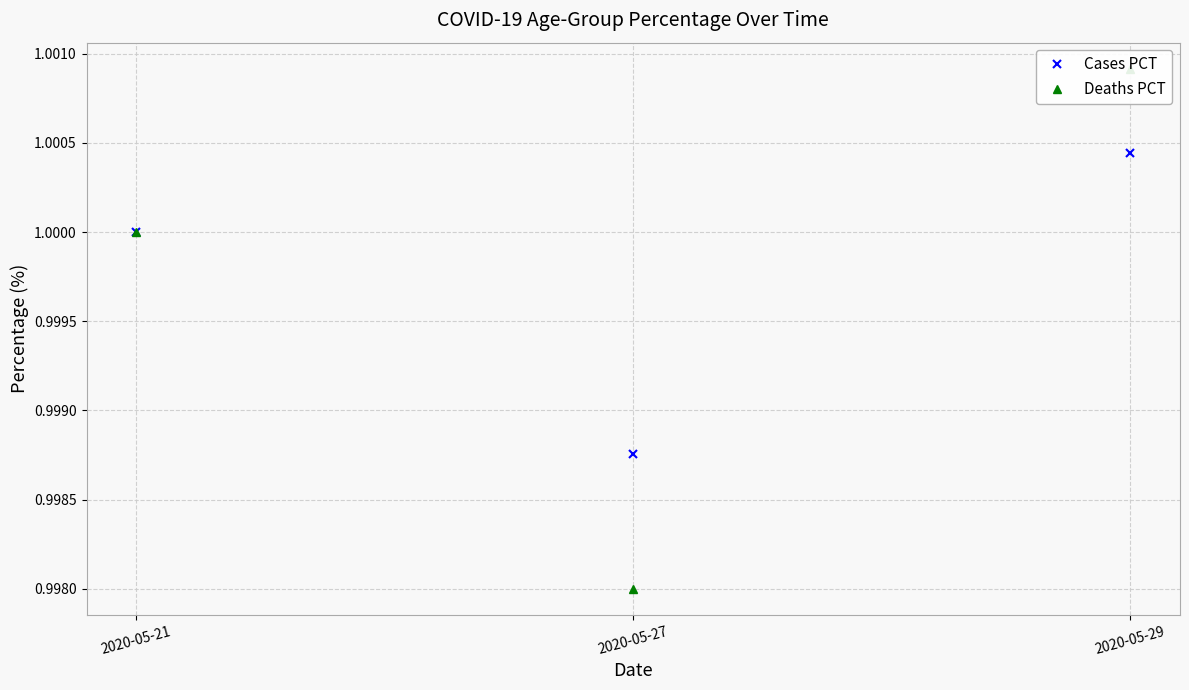

Reading left to right, transcribe all the data shown in this chart.

Cases PCT: 2020-05-21=1.0	2020-05-27=1.0	2020-05-29=1.0
Deaths PCT: 2020-05-21=1.0	2020-05-27=1.0	2020-05-29=1.0